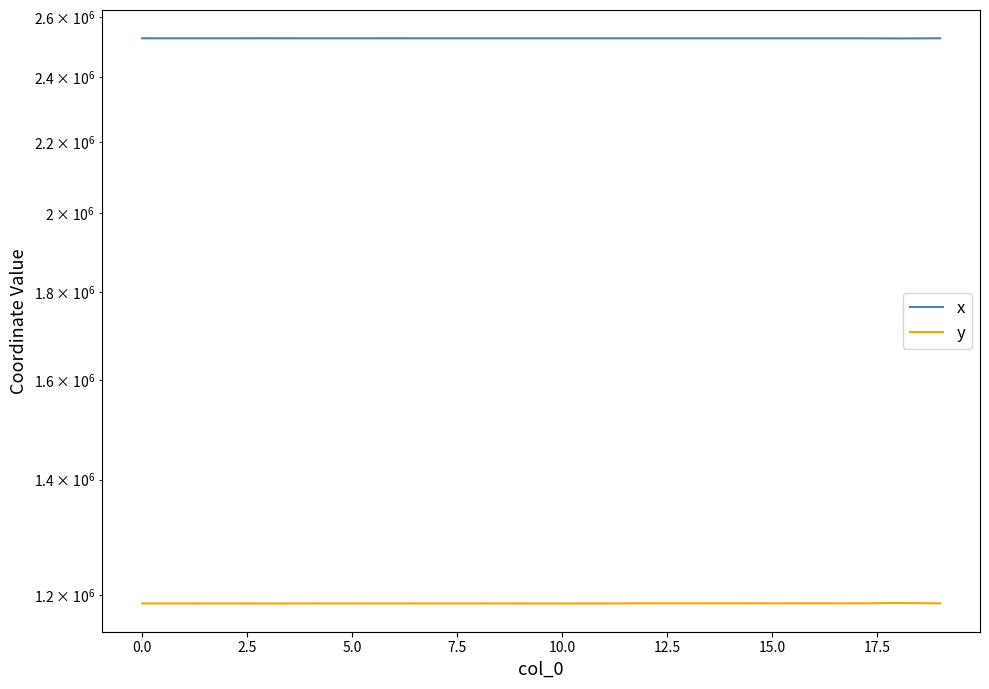

Is it true that x equals 2528438.1 at 15.0?

True